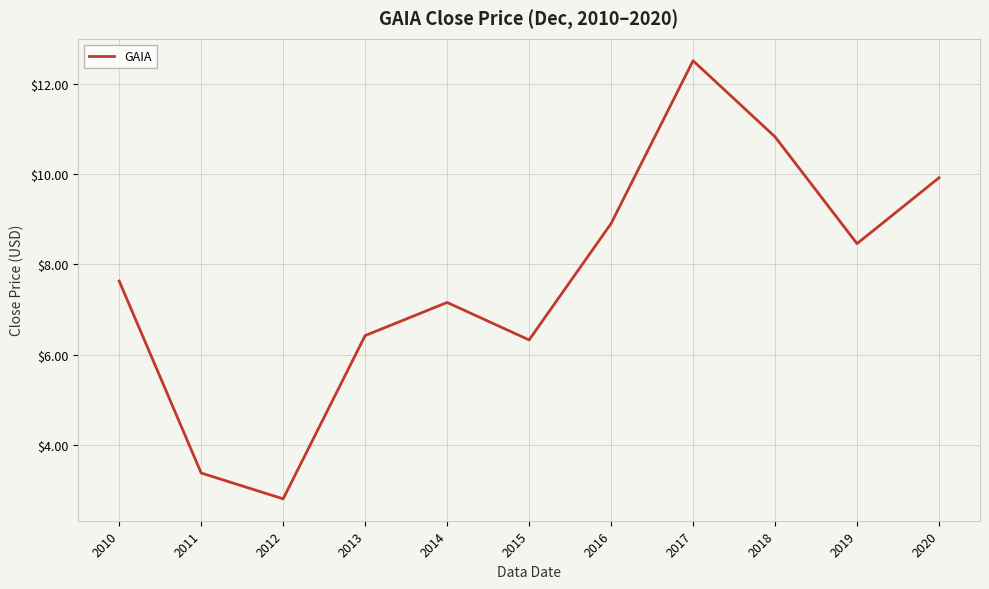

At which category does the chart reach its minimum across all series?

2012